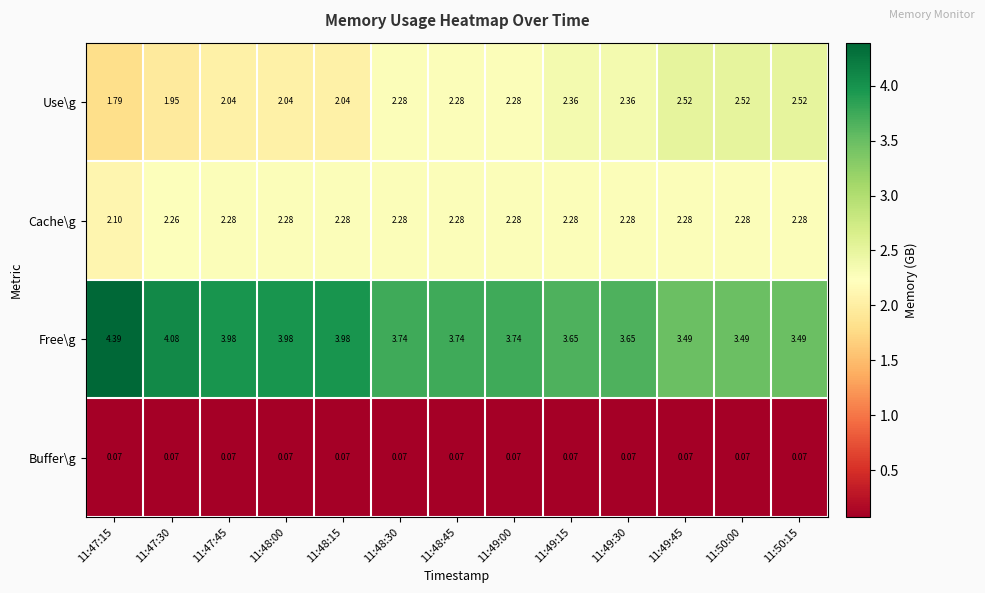

Which series has the largest total across all categories?

Free\g